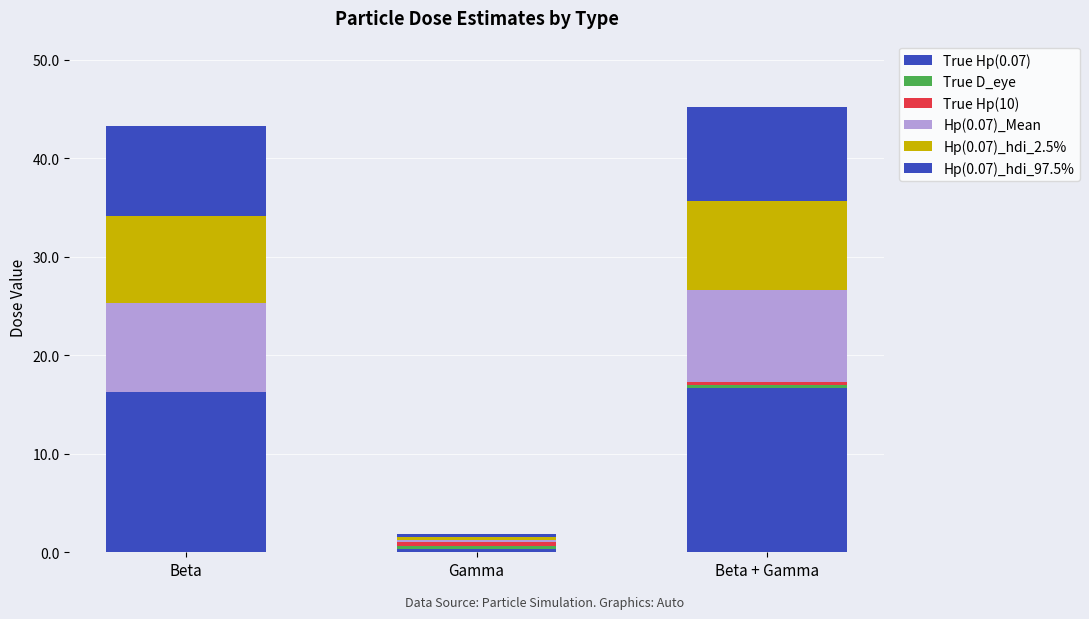

Are the bars grouped side by side (vs. stacked)?

No